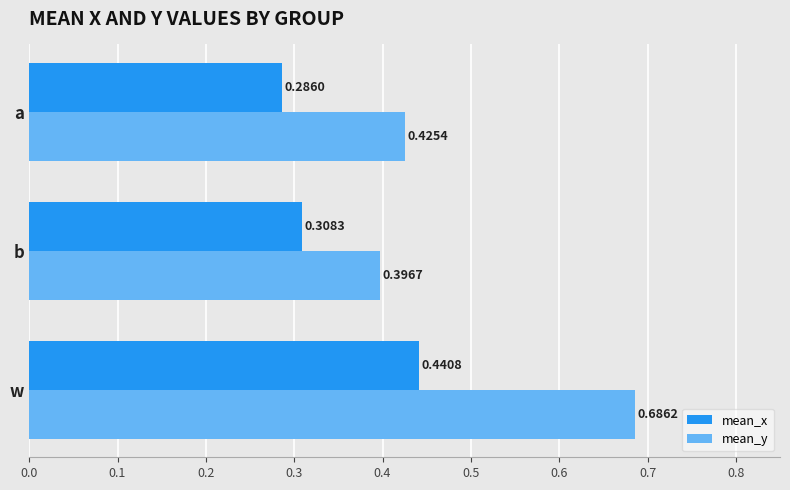

At how many categories does at least one series exceed 0?

3